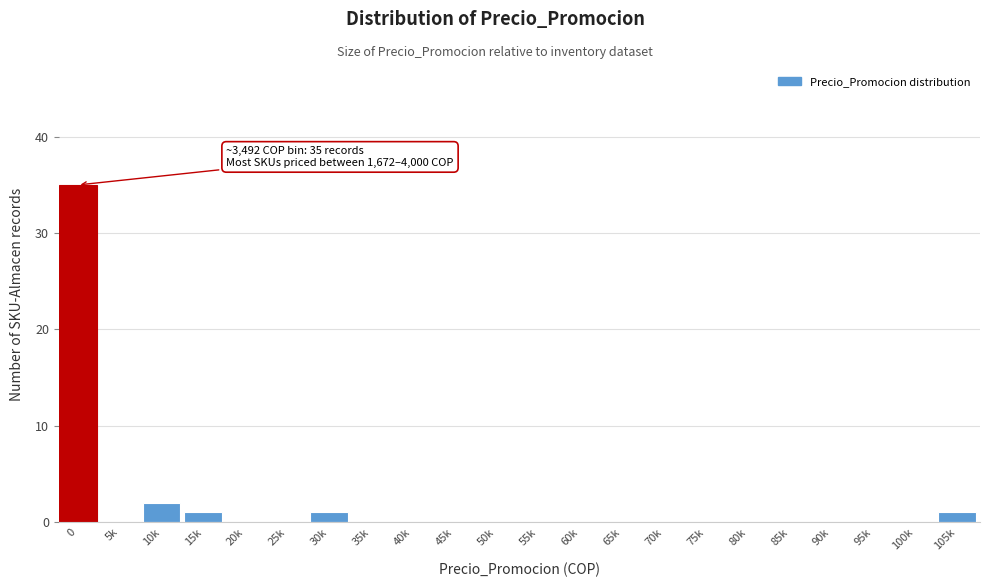

Reading left to right, list all the values displayed in this chart.

0=35	5k=0	10k=2	15k=1	20k=0	25k=0	30k=1	35k=0	40k=0	45k=0	50k=0	55k=0	60k=0	65k=0	70k=0	75k=0	80k=0	85k=0	90k=0	95k=0	100k=0	105k=1